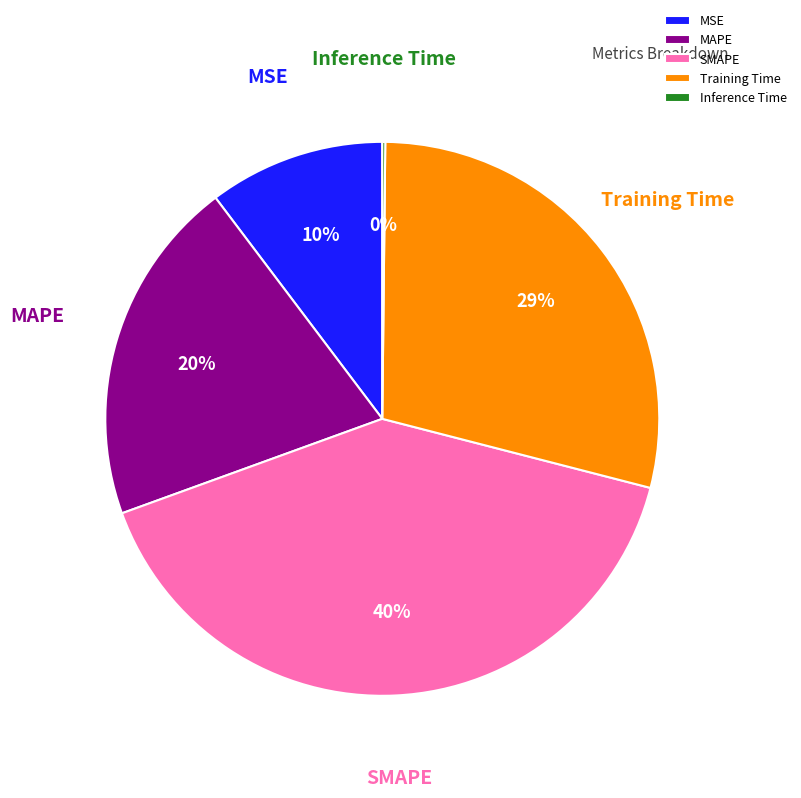

What is the largest slice in the pie chart?

SMAPE